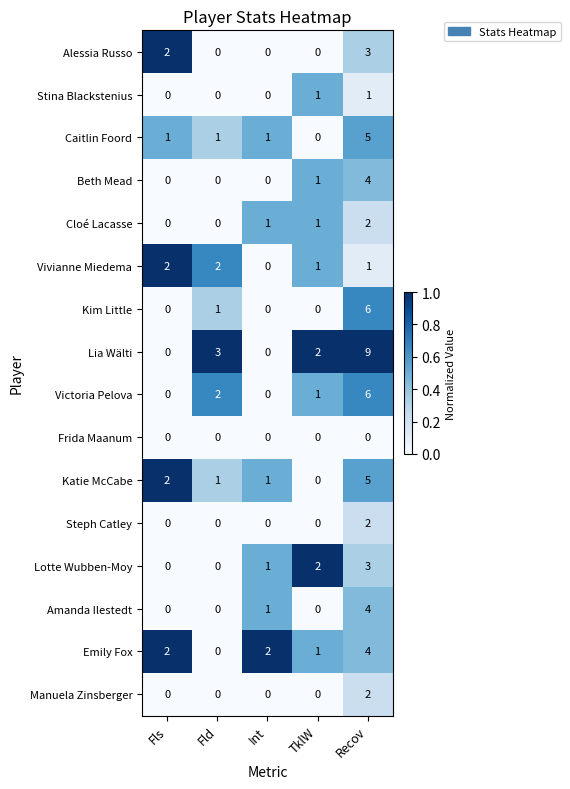

At which category is the sum across all series the highest?

Recov